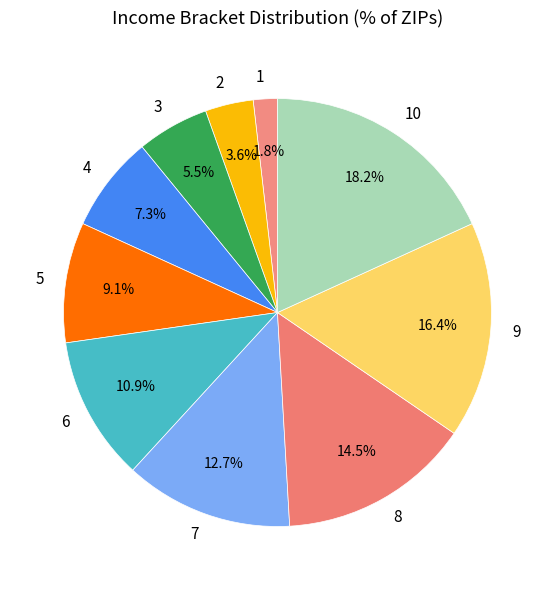

Is there a majority slice in this chart?

No